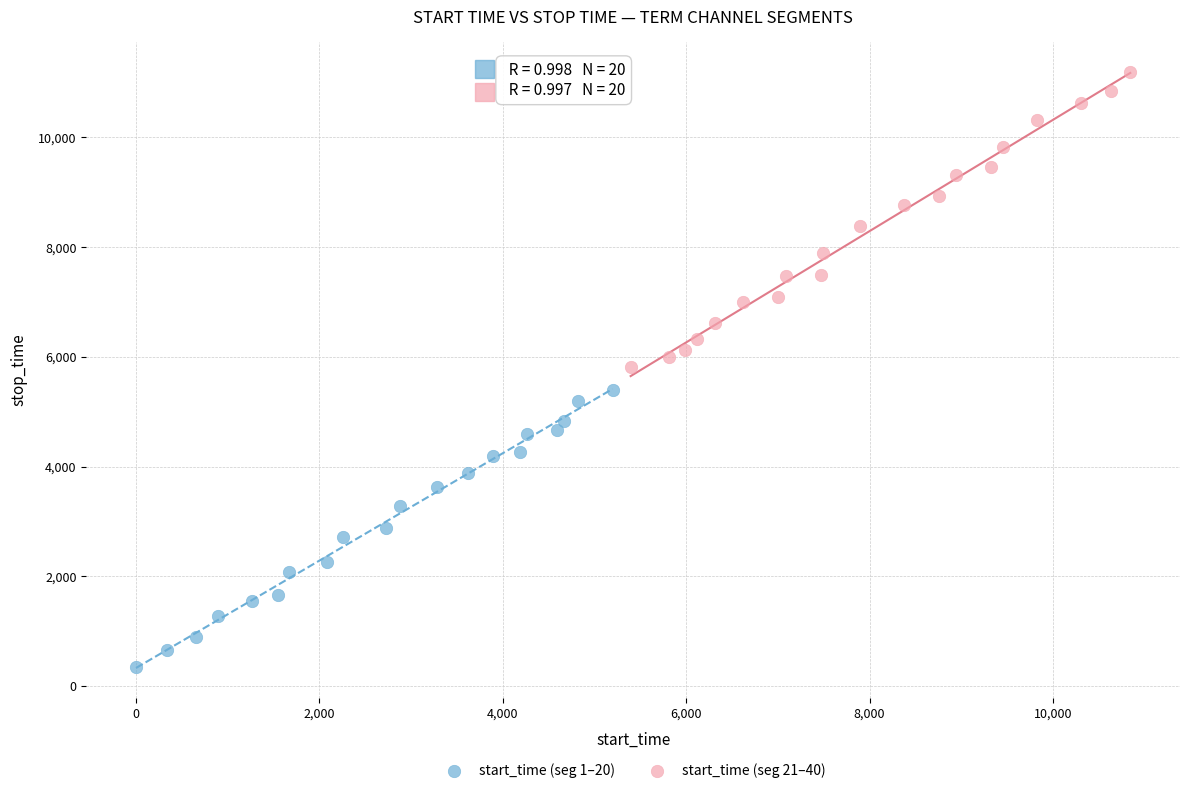

Which series has the widest spread of Y values?

start_time (seg 21–40)